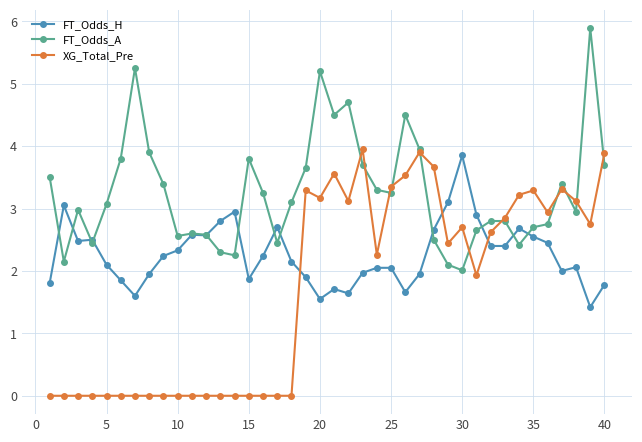

Which series has the largest range (max minus min)?

XG_Total_Pre